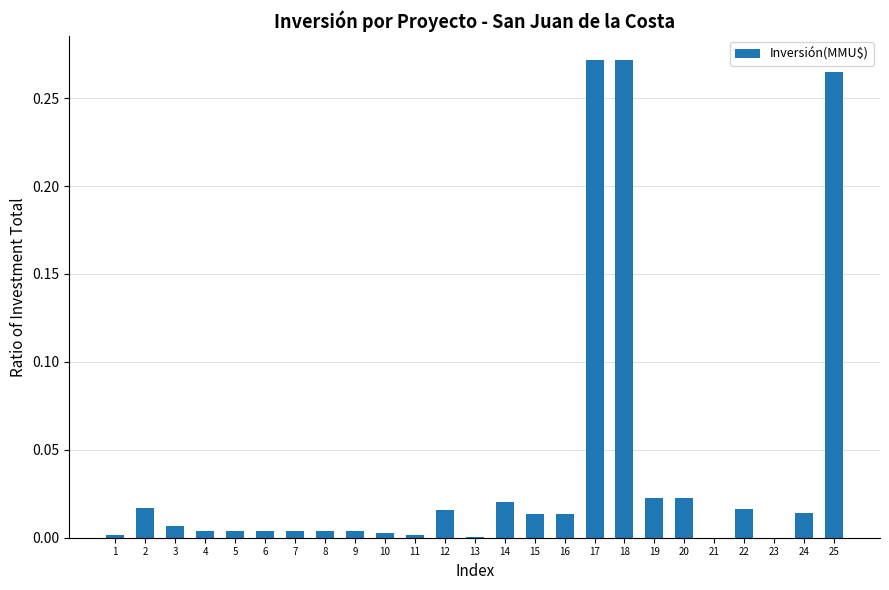

Are the bars horizontal?

No